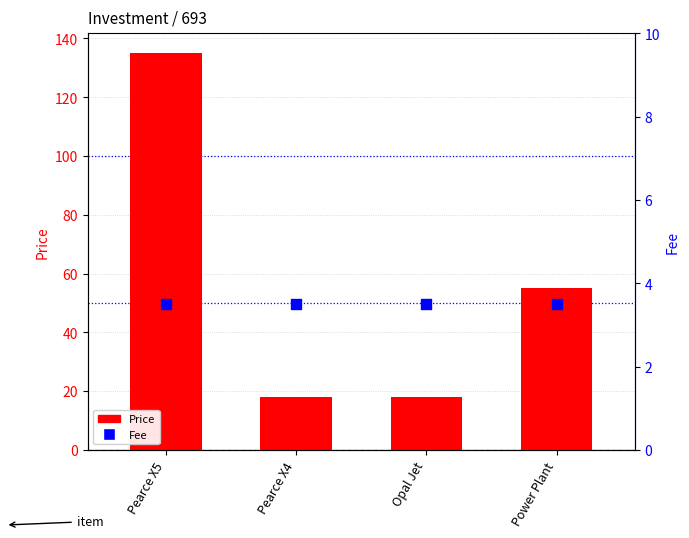

Which series reaches the maximum Y coordinate?

Price